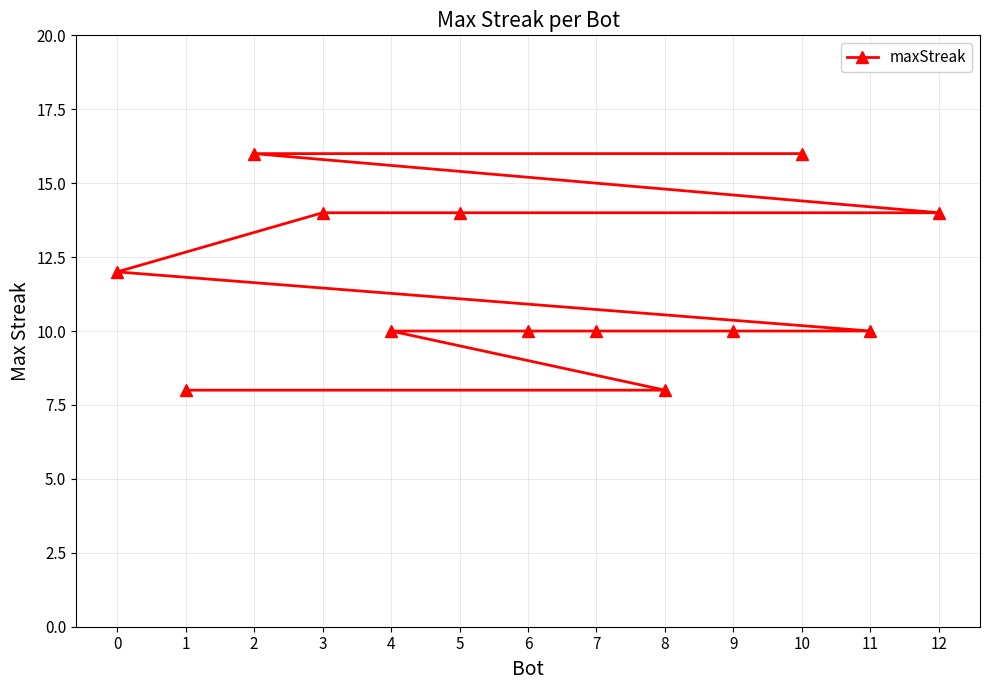

What value does the data have at 6?

10